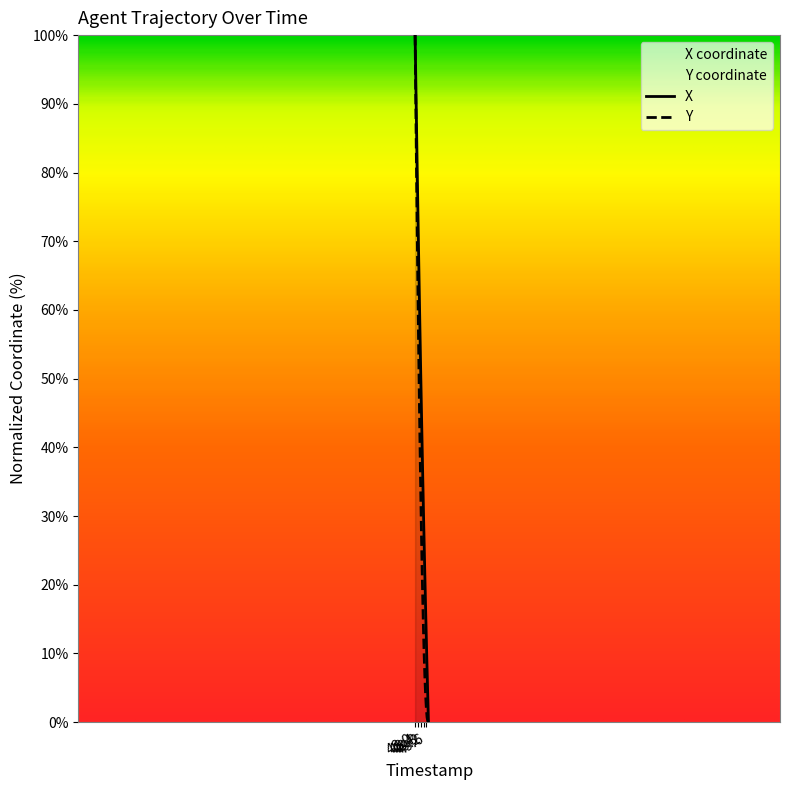

List the series in order of their overall mean, highest first.

X, Y